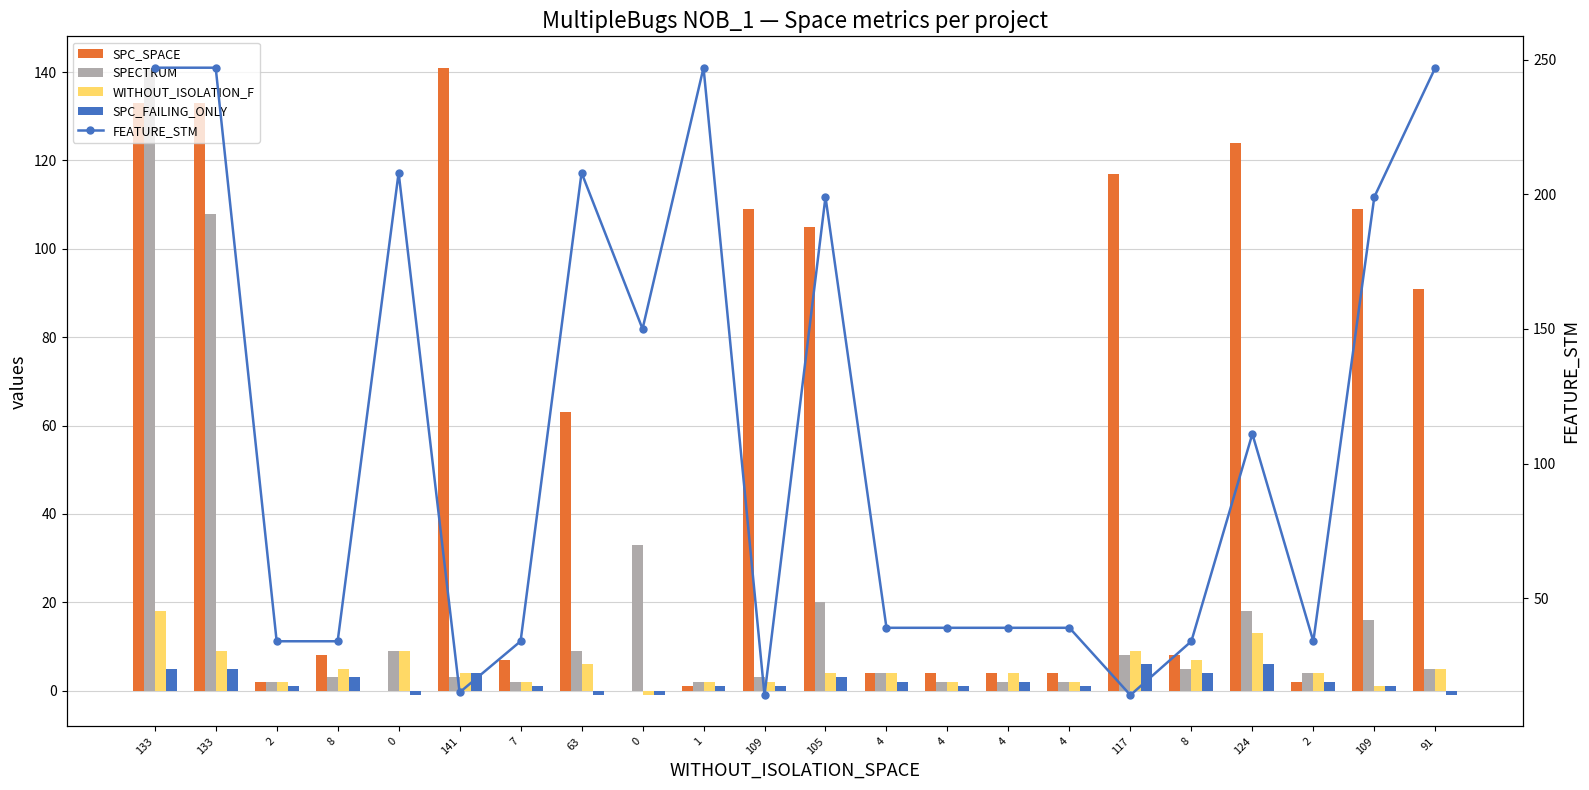

What are all the series names shown in the legend?

SPC_SPACE, SPECTRUM, WITHOUT_ISOLATION_F, SPC_FAILING_ONLY, FEATURE_STM